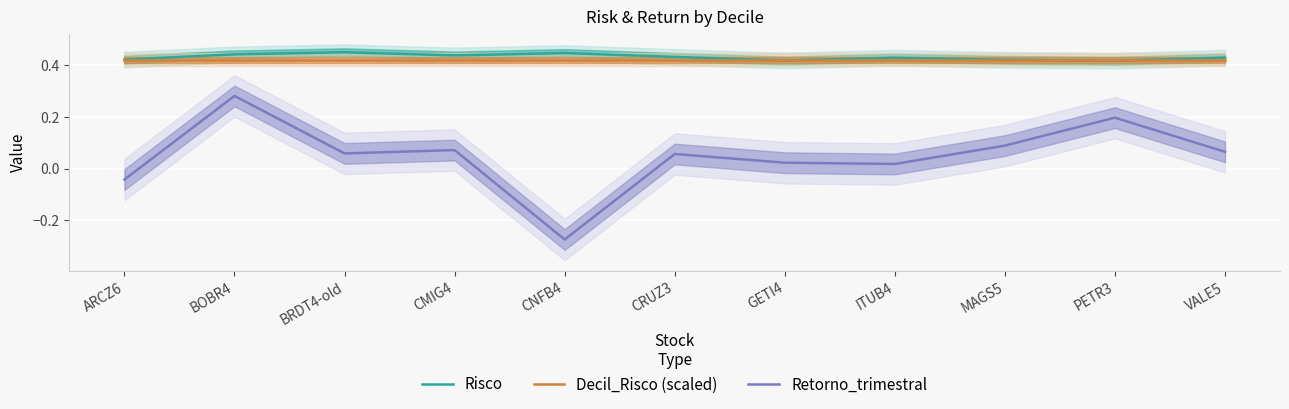

Reading right to left, what are all the values shown in this chart?

Risco: 0.4	0.4	0.4	0.4	0.4	0.4	0.4	0.4	0.4	0.4	0.4
Decil_Risco (scaled): 0.4	0.4	0.4	0.4	0.4	0.4	0.4	0.4	0.4	0.4	0.4
Retorno_trimestral: 0.1	0.2	0.1	0.0	0.0	0.1	-0.3	0.1	0.1	0.3	-0.0